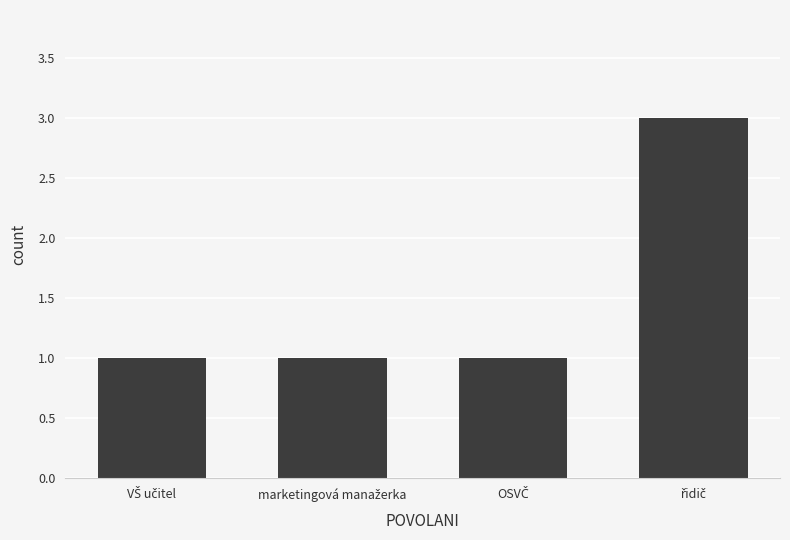

What is the value of the 2nd bar from the left?

1